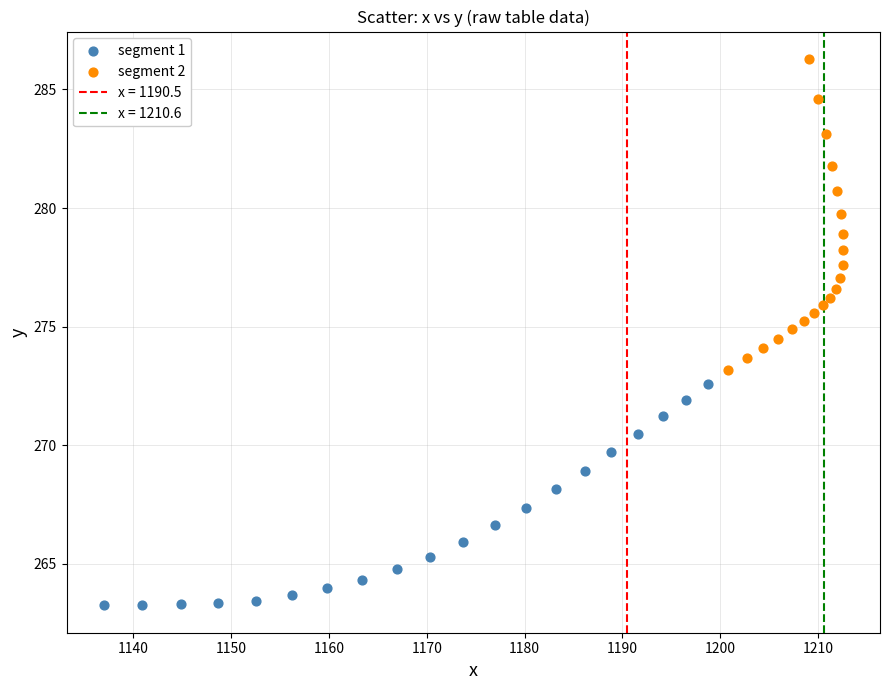

Which series reaches the maximum Y coordinate?

segment 2